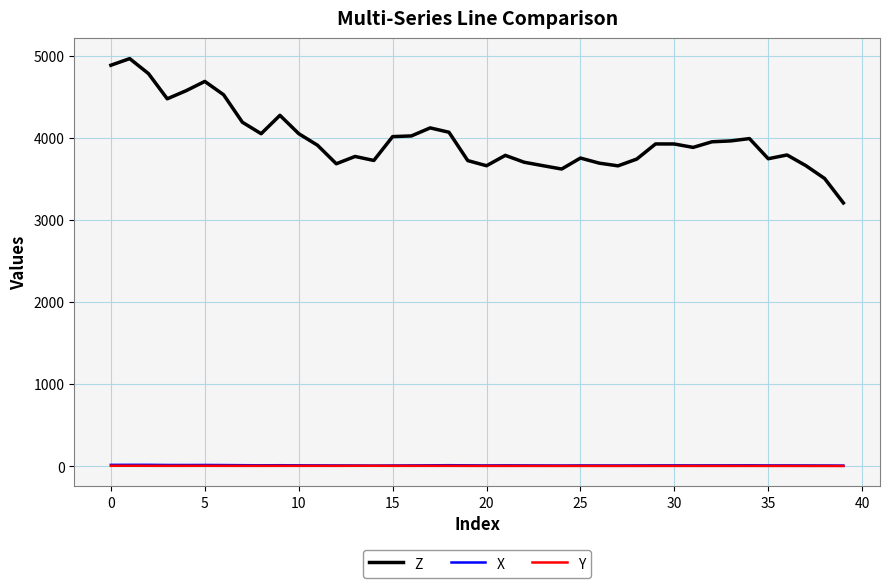

How many distinct data groups are displayed?

3